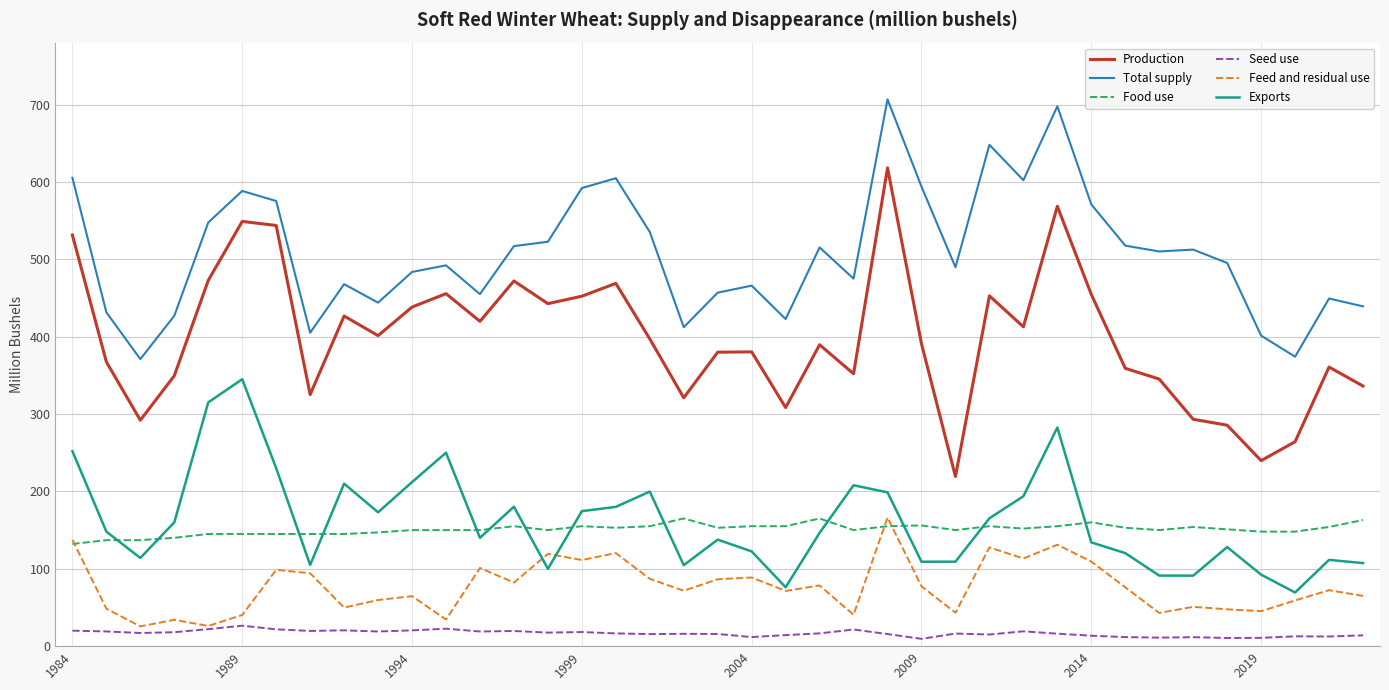

What is the lowest value of the Feed and residual use series?

25.5